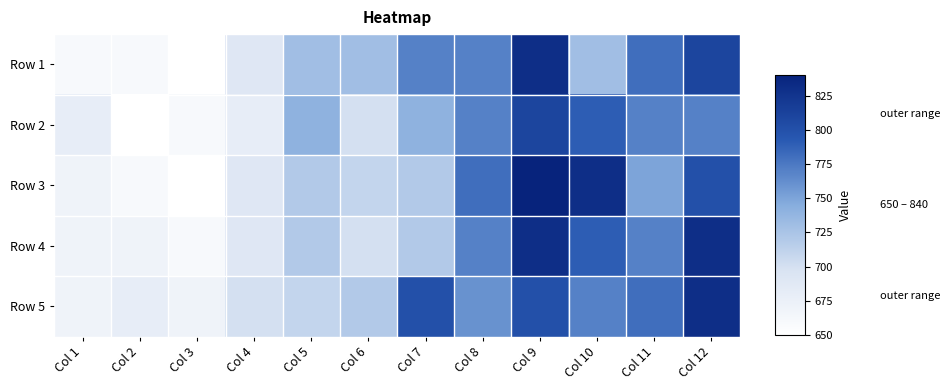

Reading left to right, what are all the values shown in this chart?

Row 1: Col 1=660	Col 2=660	Col 3=650	Col 4=690	Col 5=730	Col 6=730	Col 7=770	Col 8=770	Col 9=830	Col 10=730	Col 11=780	Col 12=810
Row 2: Col 1=680	Col 2=650	Col 3=660	Col 4=680	Col 5=740	Col 6=700	Col 7=740	Col 8=770	Col 9=810	Col 10=790	Col 11=770	Col 12=770
Row 3: Col 1=670	Col 2=660	Col 3=650	Col 4=690	Col 5=720	Col 6=710	Col 7=720	Col 8=780	Col 9=840	Col 10=830	Col 11=750	Col 12=800
Row 4: Col 1=670	Col 2=670	Col 3=660	Col 4=690	Col 5=720	Col 6=700	Col 7=720	Col 8=770	Col 9=830	Col 10=790	Col 11=770	Col 12=830
Row 5: Col 1=670	Col 2=680	Col 3=670	Col 4=700	Col 5=710	Col 6=720	Col 7=800	Col 8=760	Col 9=800	Col 10=770	Col 11=780	Col 12=830